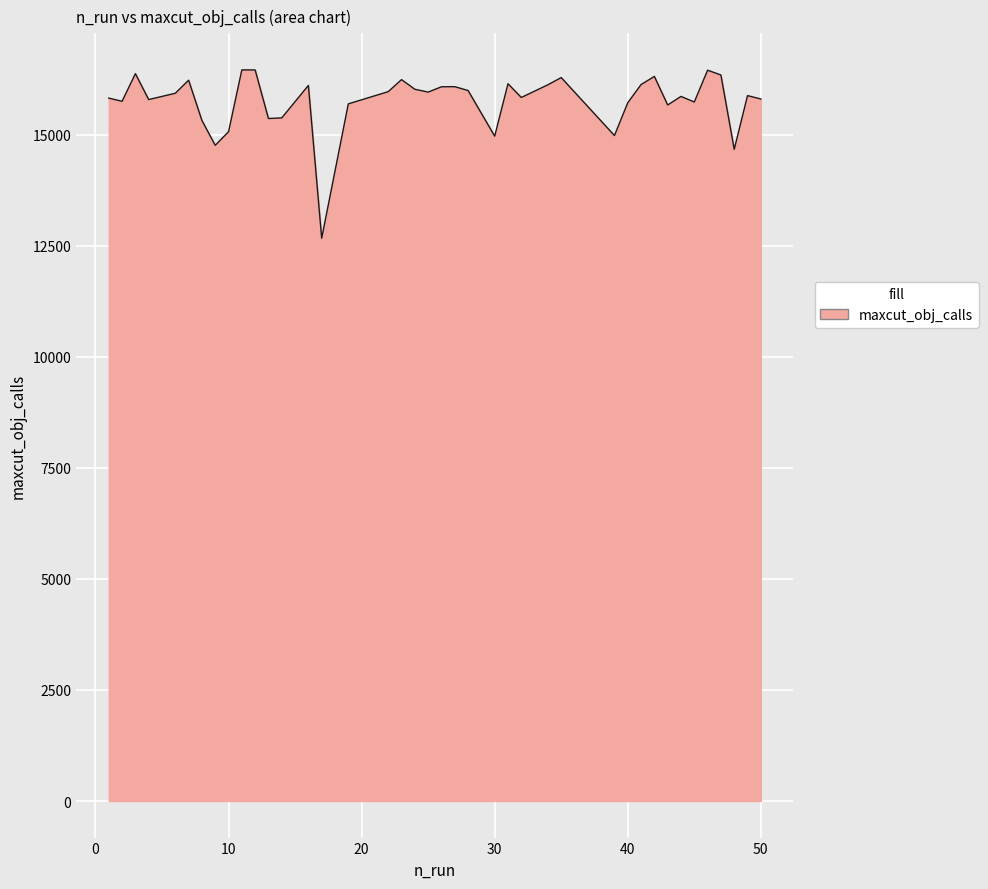

What is the difference between the maximum and minimum values?

3789